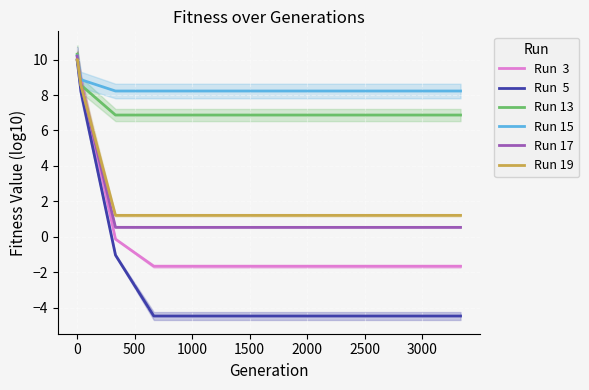

Is the value of Run 13 at 10 greater than the value of Run 15 at 9?

No